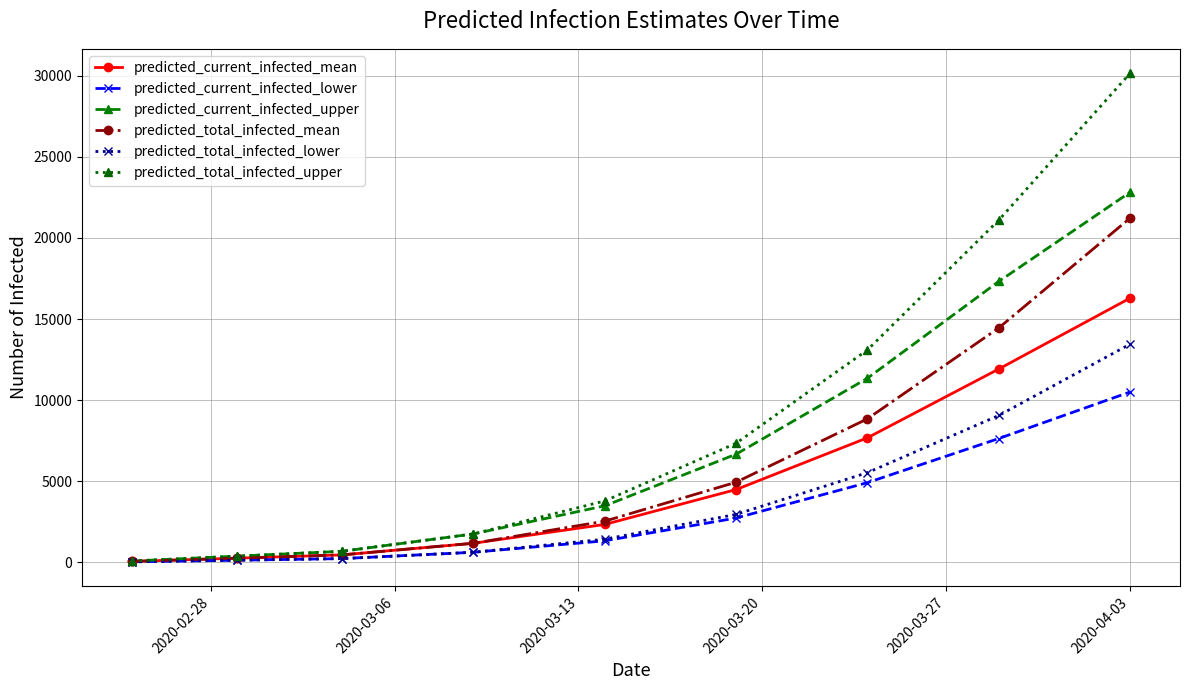

True or false: predicted_current_infected_upper has more than 2 interior local peaks.

False